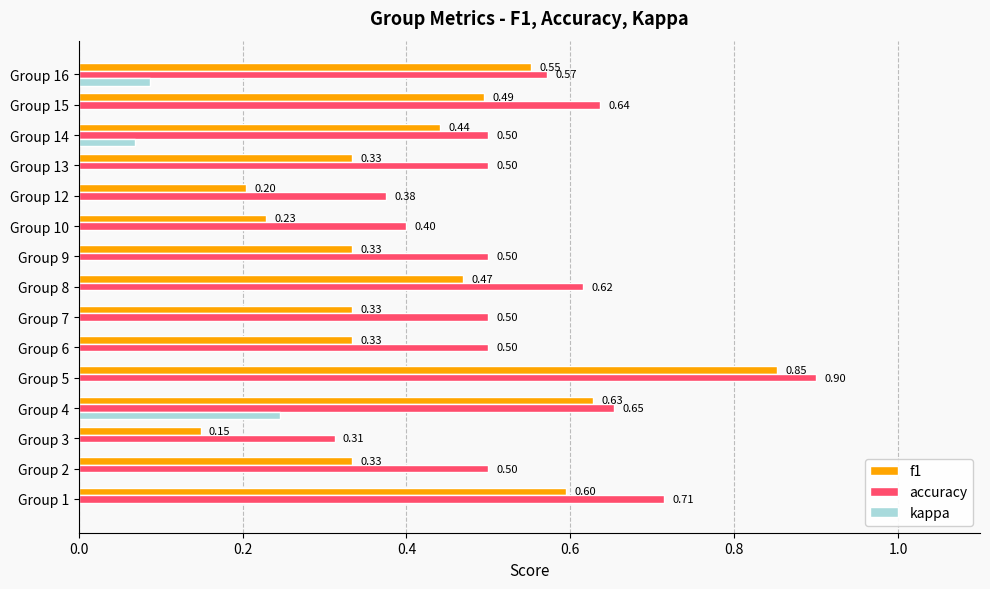

Between Group 2 and Group 3, which series saw the biggest shift?

accuracy